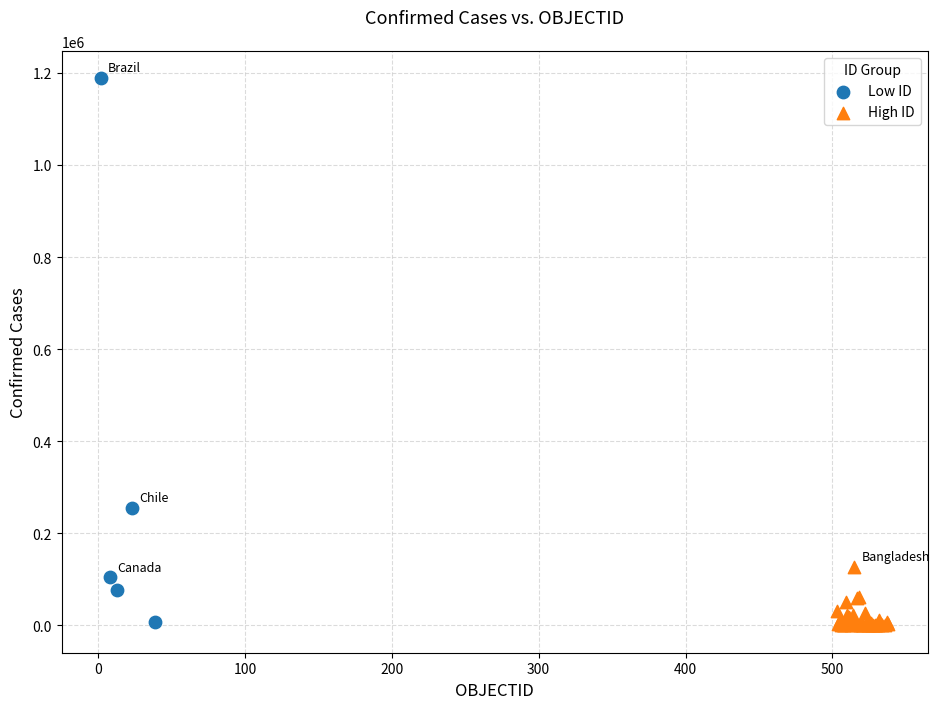

Which series has the widest spread of Y values?

Low ID